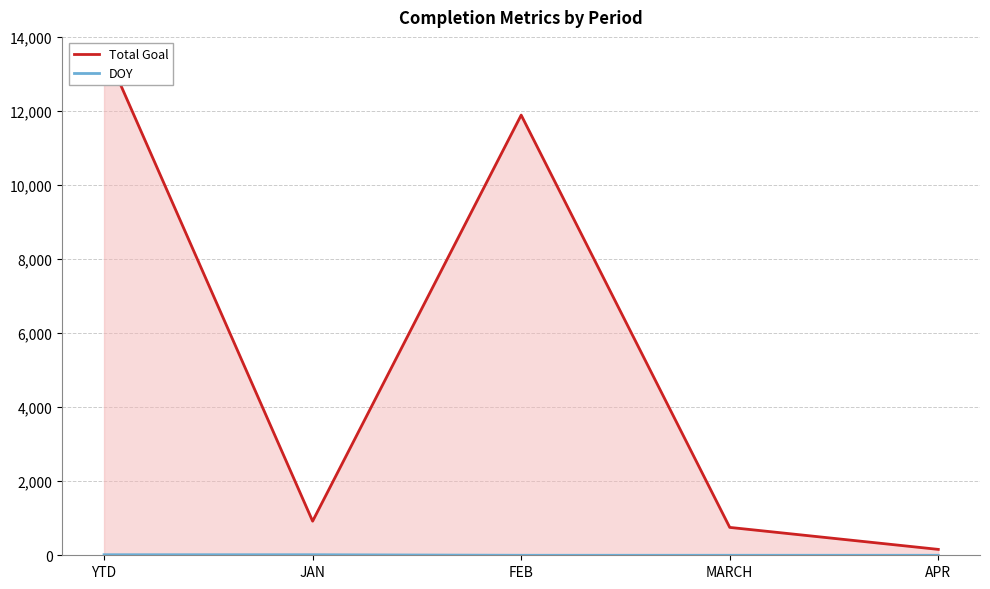

What position from the left is JAN?

2